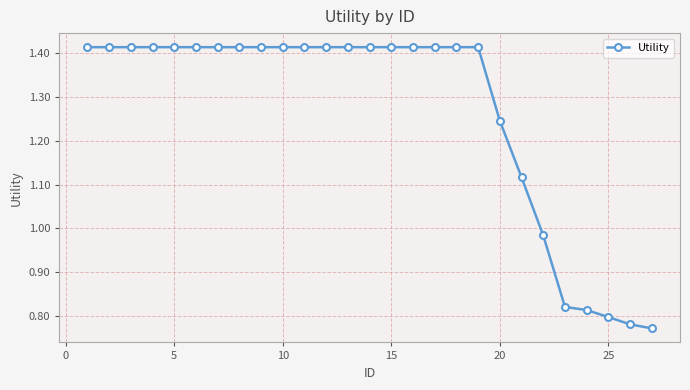

How many categories are shown in the chart?

27